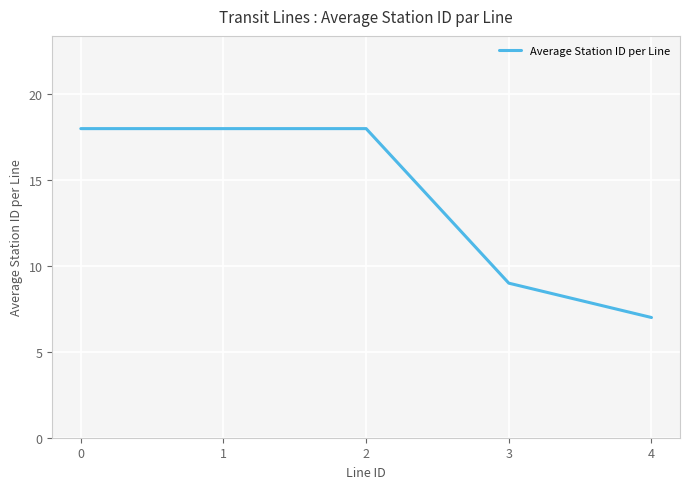

What is the average value?

14